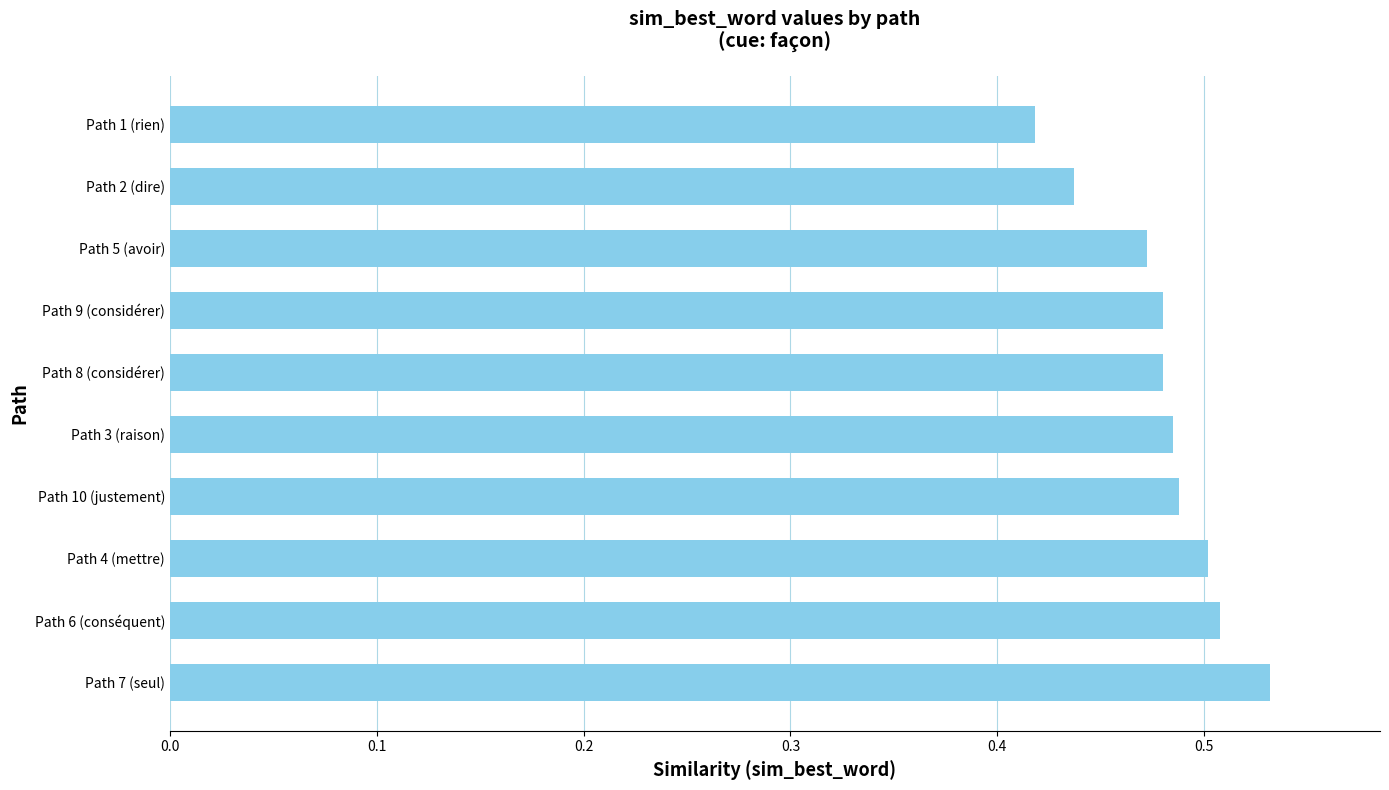

What is the sum of the values at Path 5 (avoir) and Path 4 (mettre)?

1.0